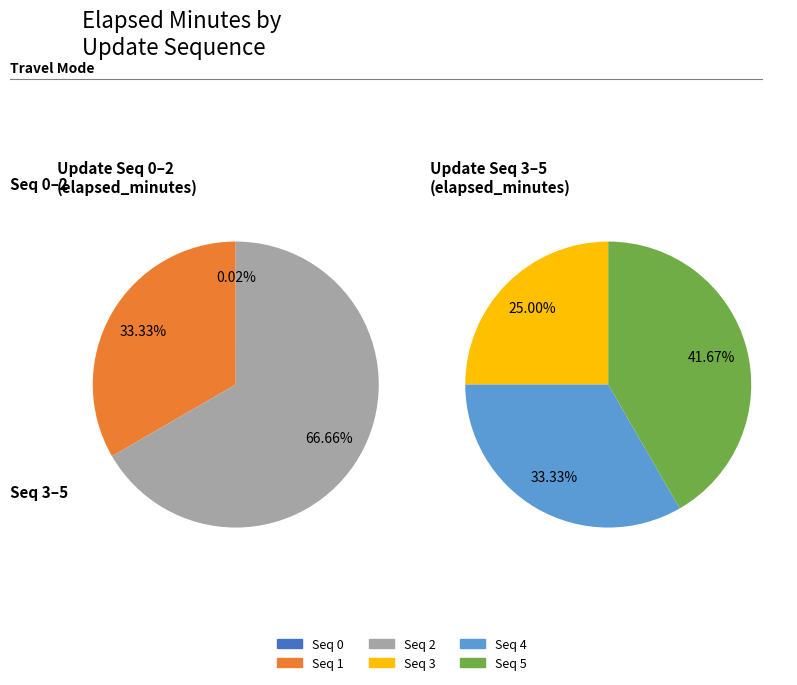

Is it true that 3 is 29% of the pie?

False